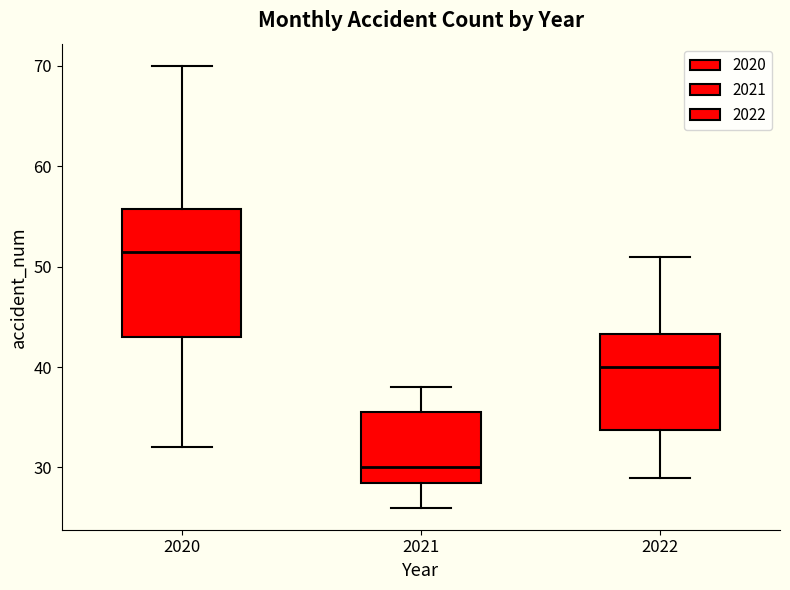

Reading left to right, read every box against the y-axis: the position of its median line, the range the box covers, and the ends of its whiskers. The values are not printed on the chart, so give them approximately, as read against the axis.

2020: median 52, box 43 to 56, whiskers 32 to 70
2021: median 30, box 29 to 36, whiskers 26 to 38
2022: median 40, box 34 to 43, whiskers 29 to 51